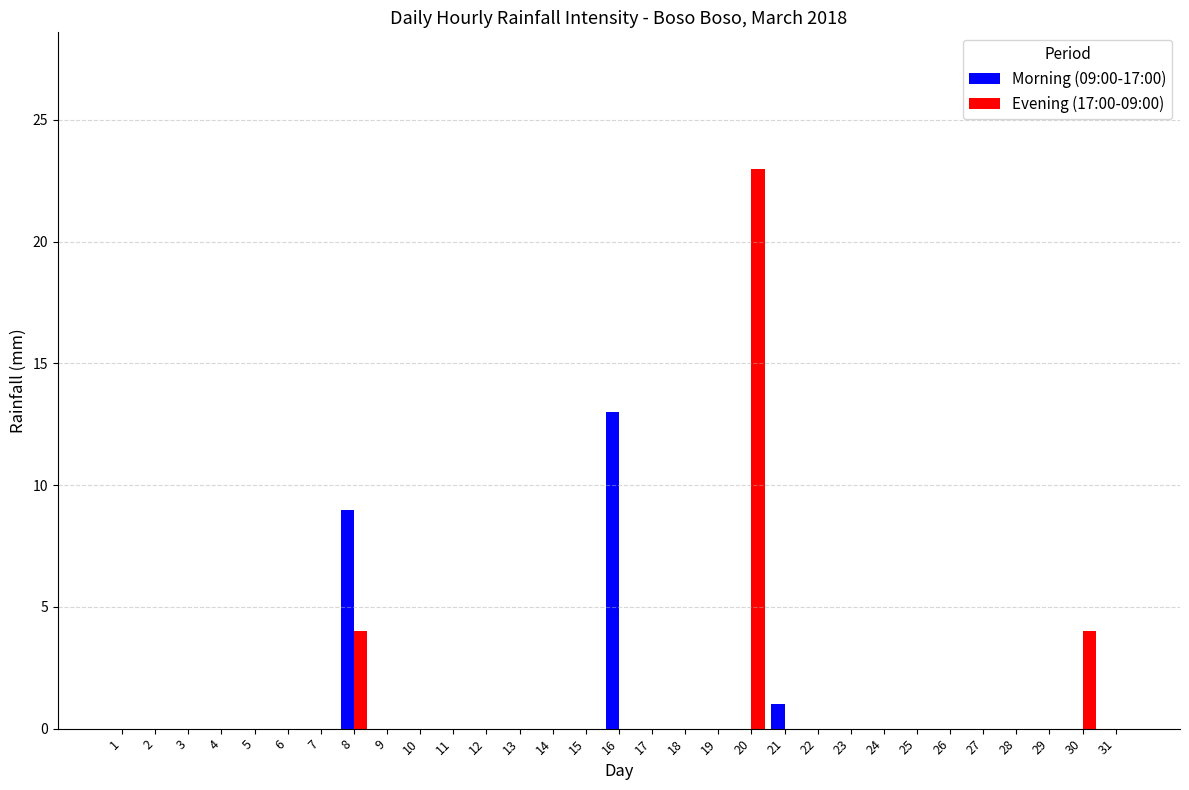

Which series changed the most between 16 and 26?

Morning (09:00-17:00)